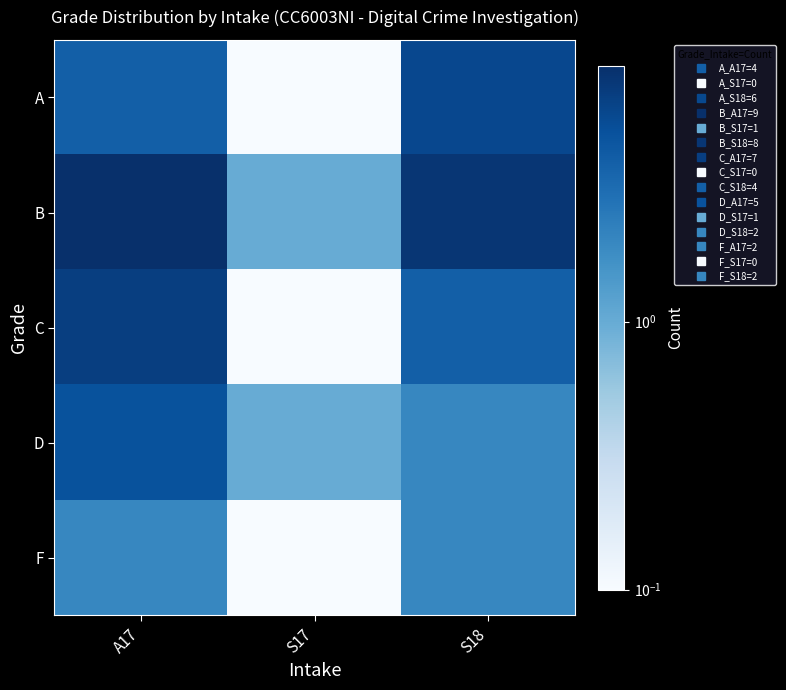

Which has a higher value, S18 or A17?

S18